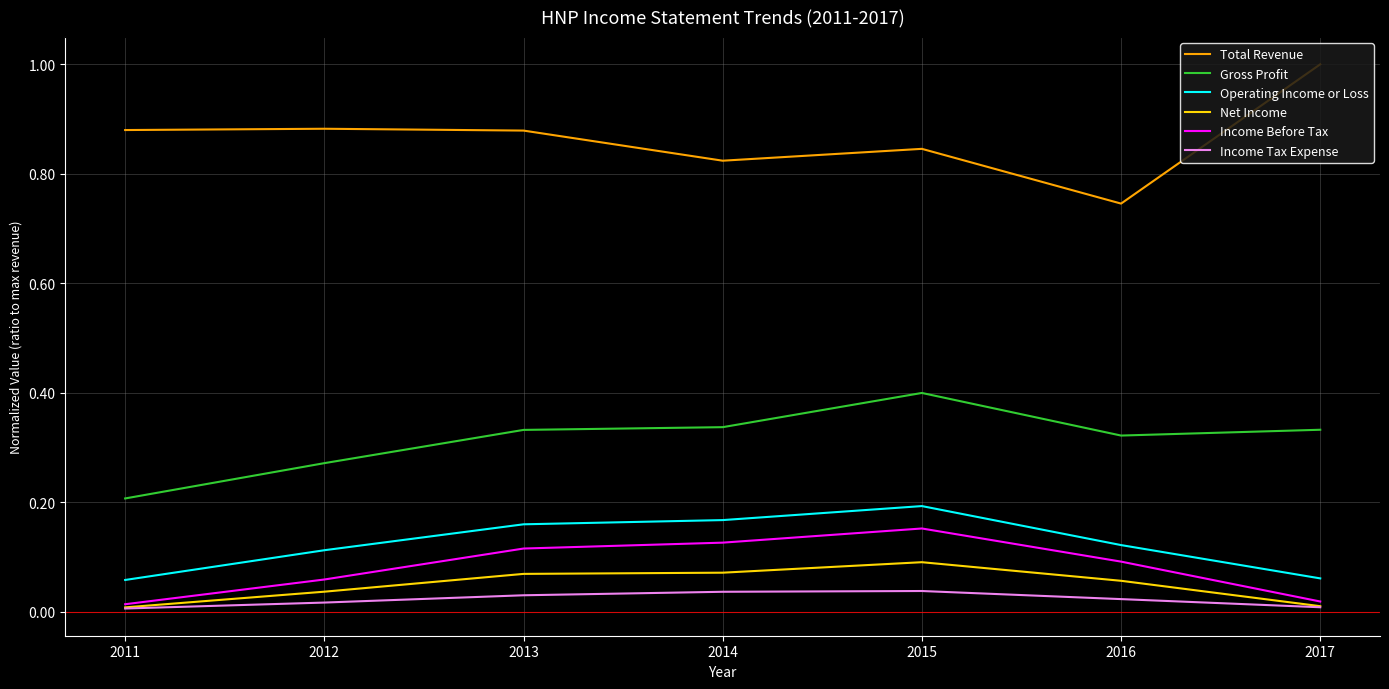

What is the maximum value shown in the chart?

1.0